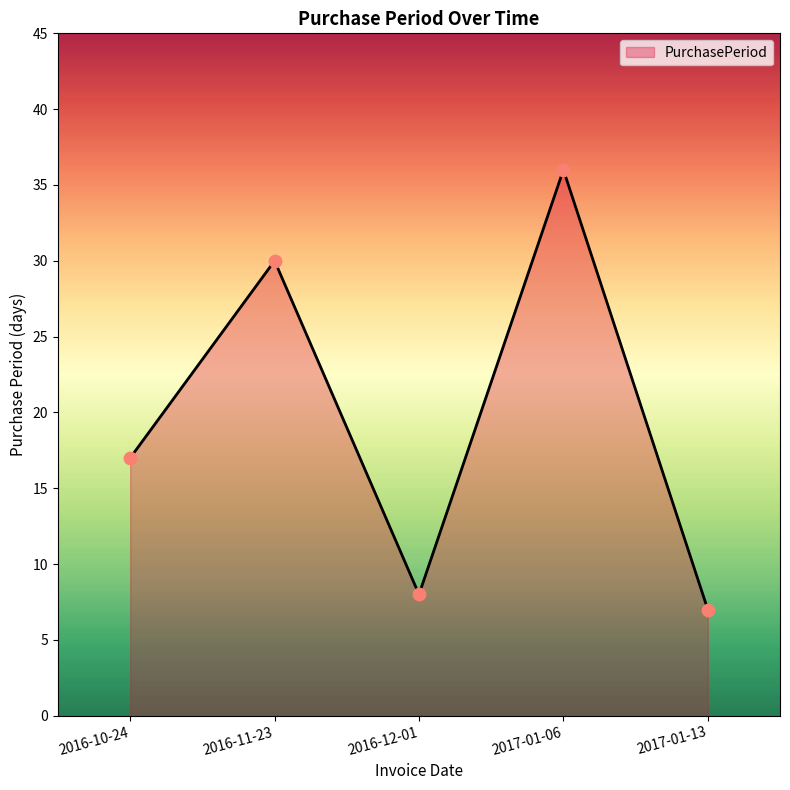

Which has a higher value, 2017-01-06 or 2017-01-13?

2017-01-06